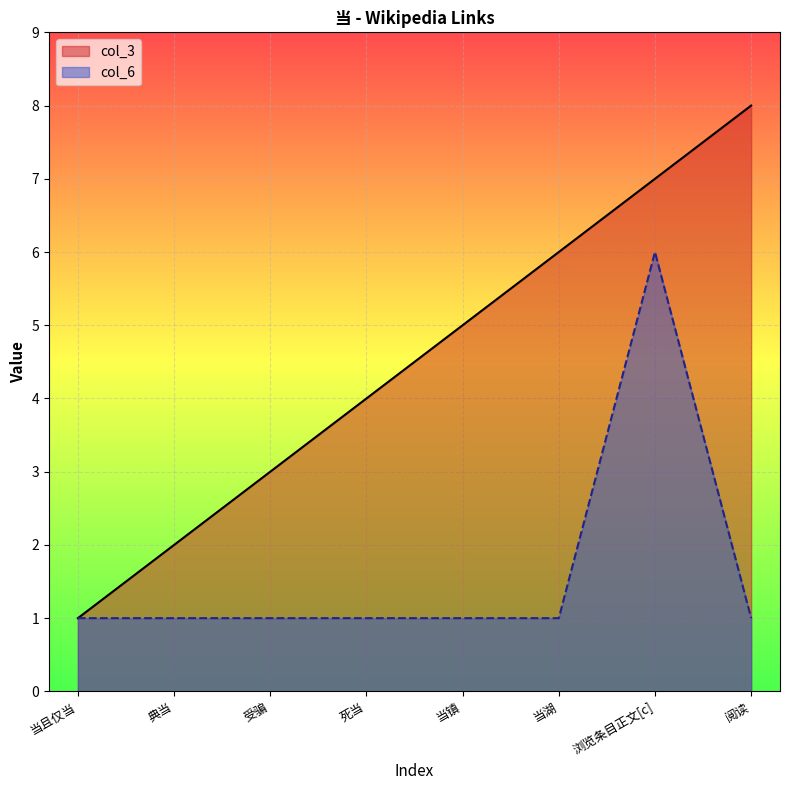

How many series are shown in this chart?

2